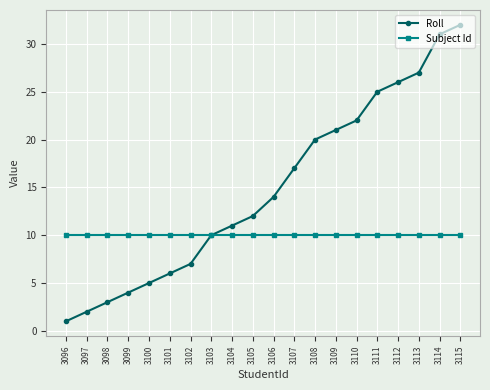

True or false: Roll has a value of 3 at 3105.

False